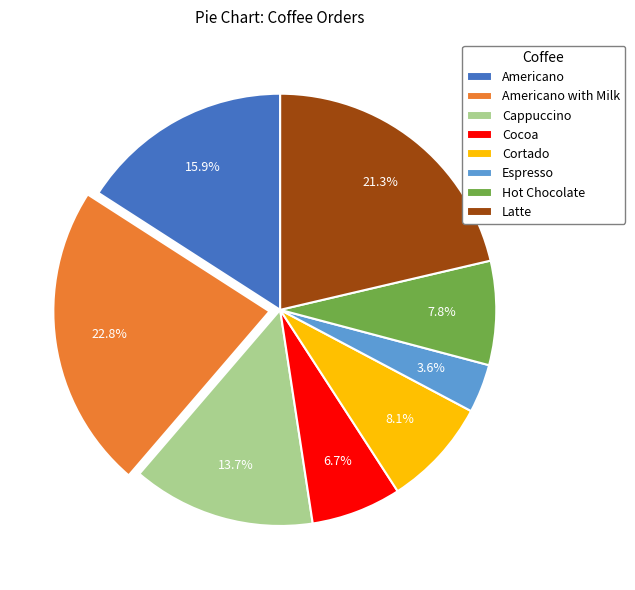

To the nearest percent, what percentage of the pie is Cocoa?

7%